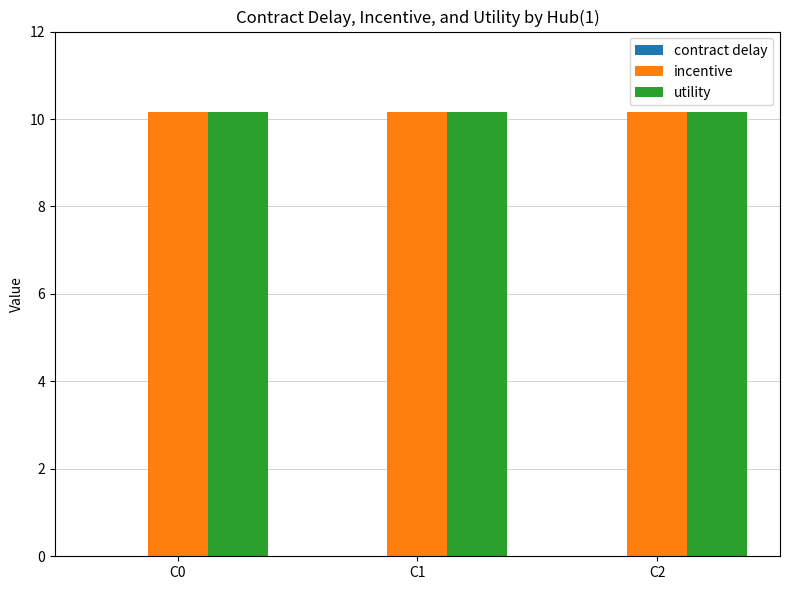

True or false: incentive has a value of 7.0 at C2.

False